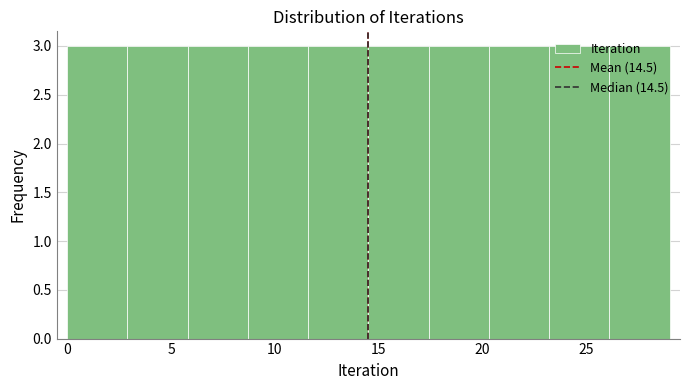

What is the height of the bar covering 20.3 to 23.2 on the x-axis? Neither the bar edges nor the heights are printed on the chart, so give them approximately, as read against the axes.

3